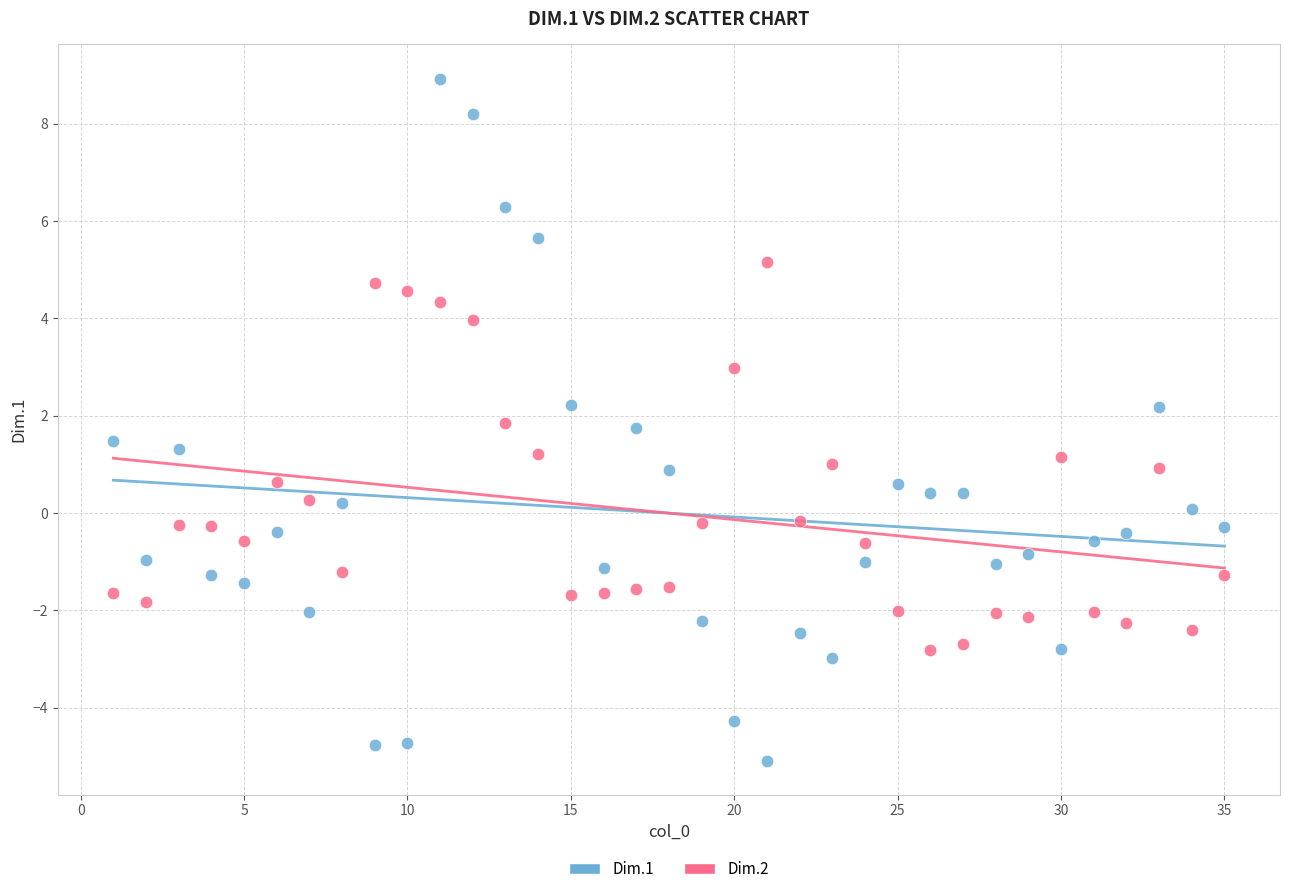

Which series has the widest spread of Y values?

Dim.1